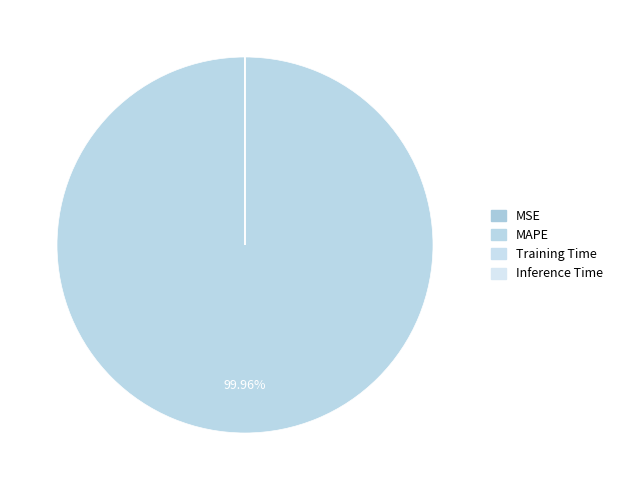

True or false: Inference Time accounts for 0% of the total.

True